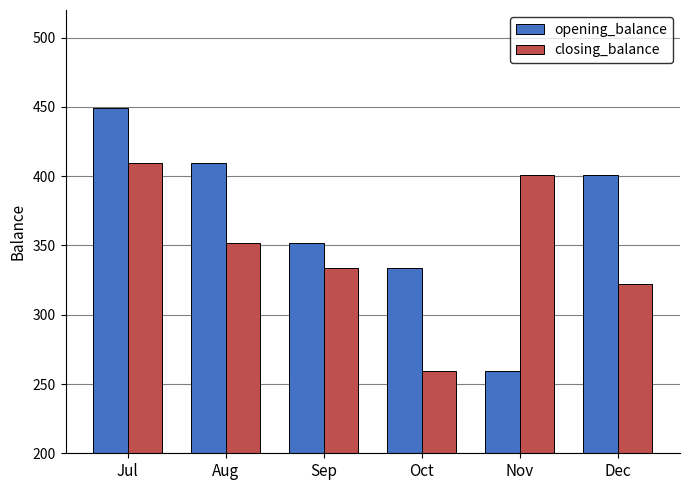

What is the highest value of the closing_balance series?

409.9